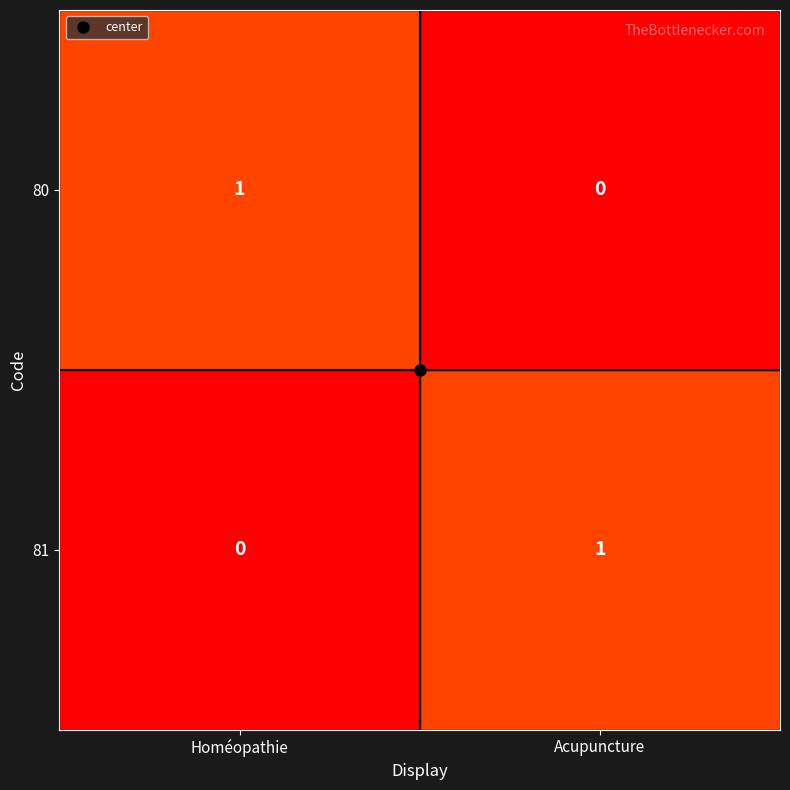

Which category has the lowest value in the 80 series?

Acupuncture